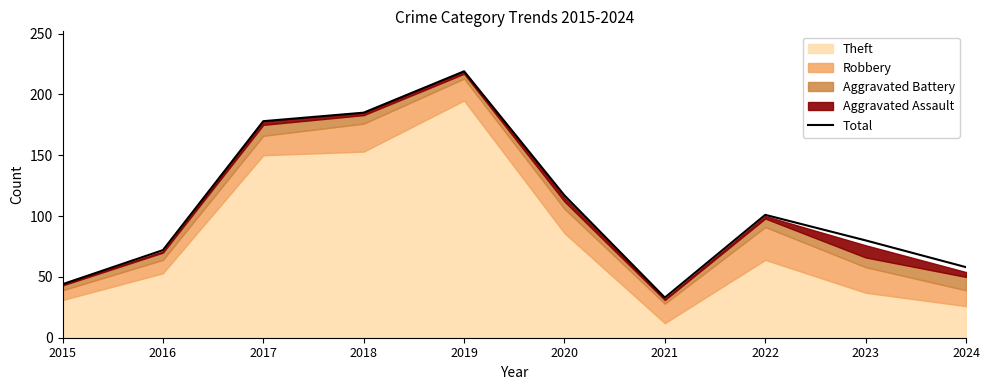

How many categories are shown in the chart?

10